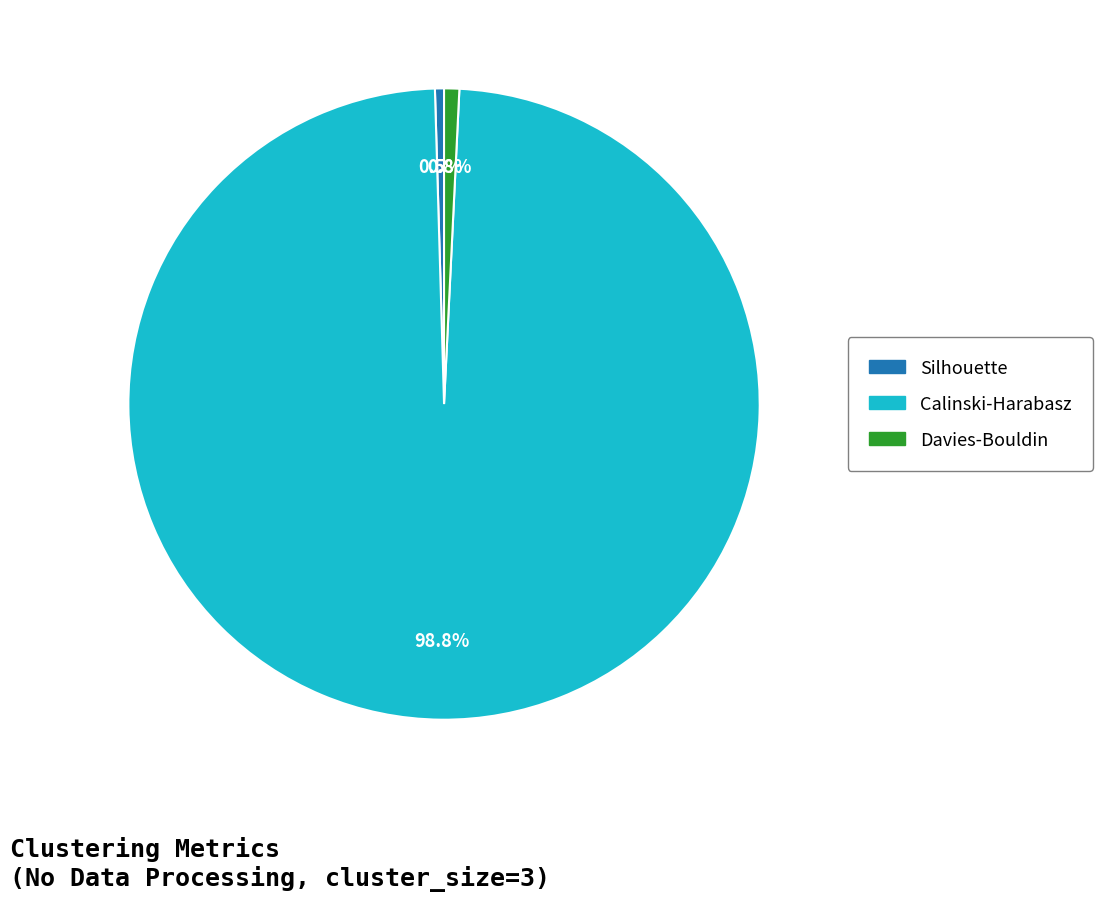

Does Calinski-Harabasz account for over 50% of the chart?

Yes